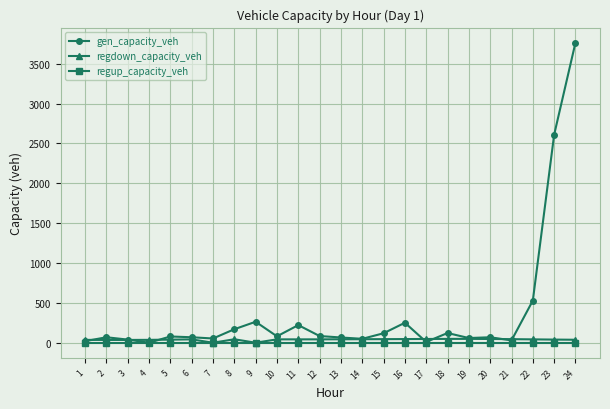

Read the regdown_capacity_veh value at 19.

48.4